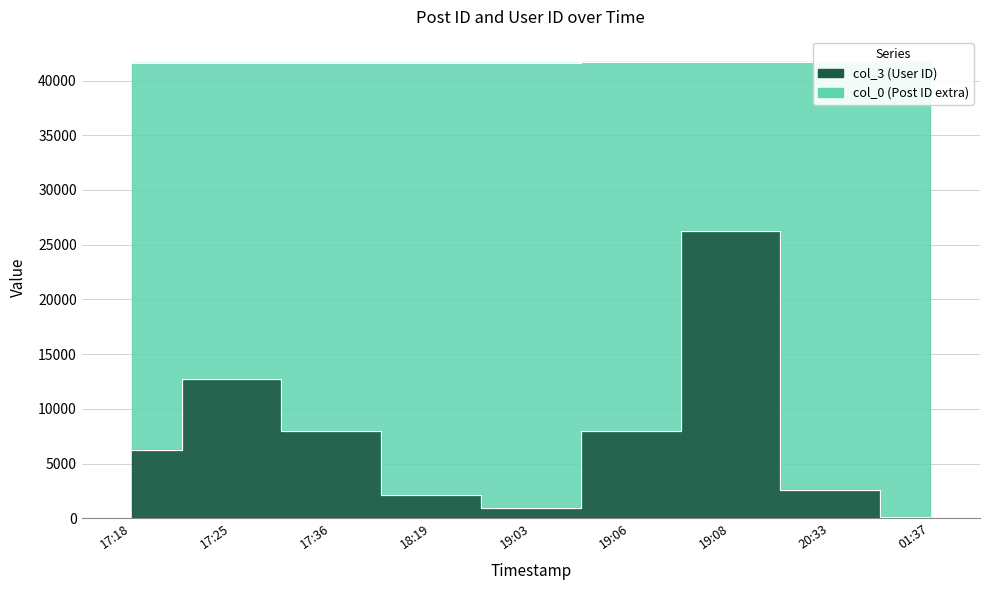

Which series has the largest total across all categories?

col_0